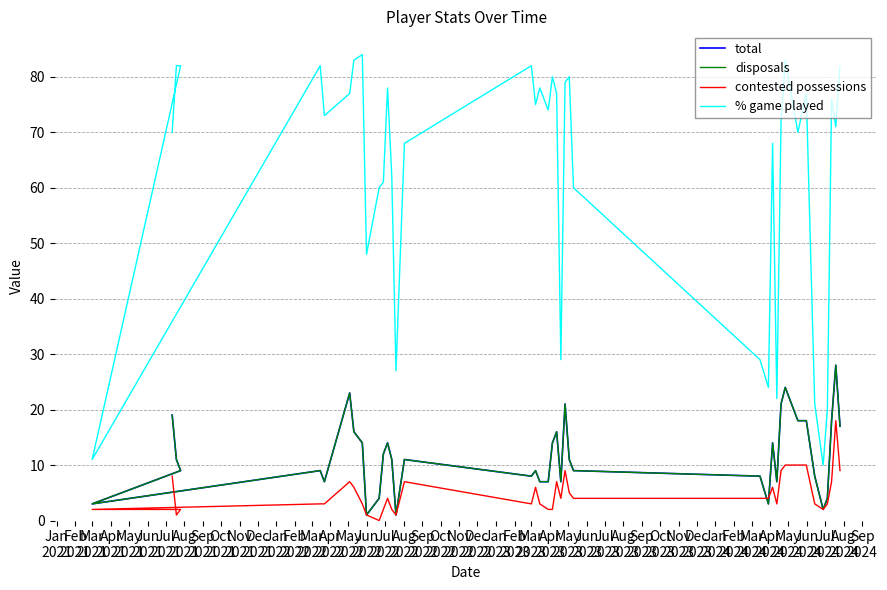

Is it true that disposals equals 29 at Jan
2021?

False